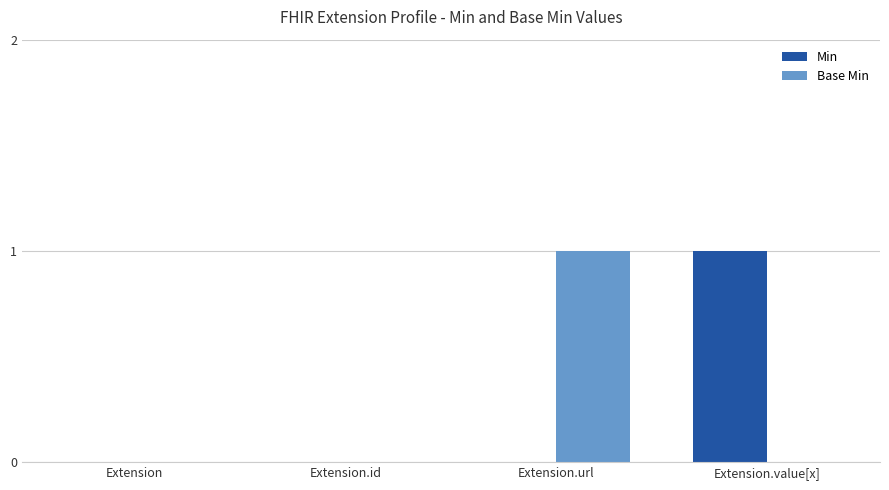

Read the Min value at Extension.value[x].

1